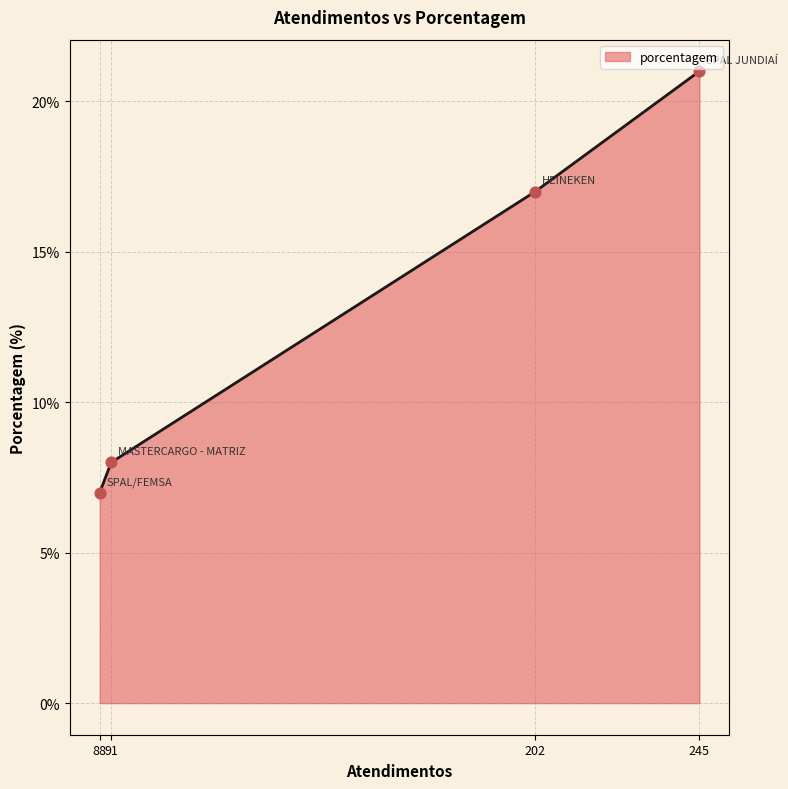

Between SPAL/FEMSA and MASTERCARGO - MATRIZ, which is larger?

MASTERCARGO - MATRIZ